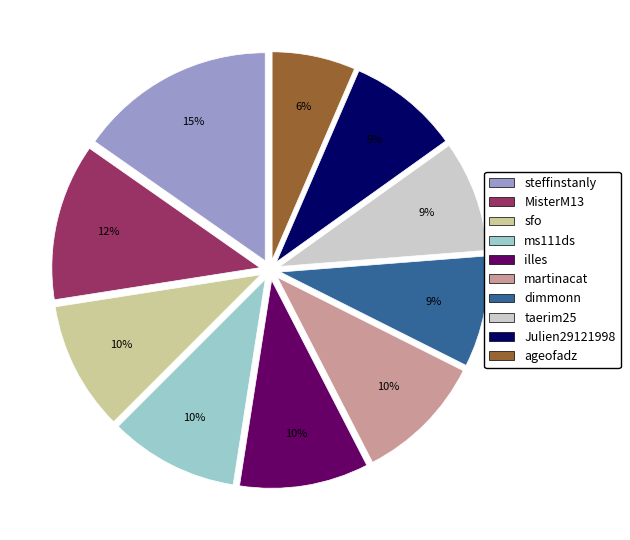

To the nearest percent, what portion does Julien29121998 represent?

9%